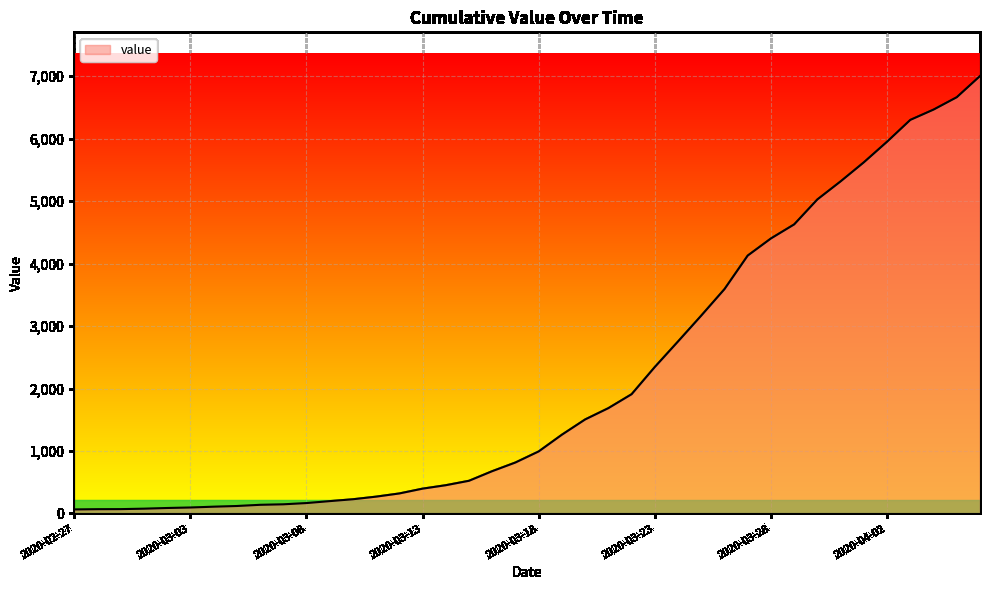

Does the chart have visible grid lines?

Yes